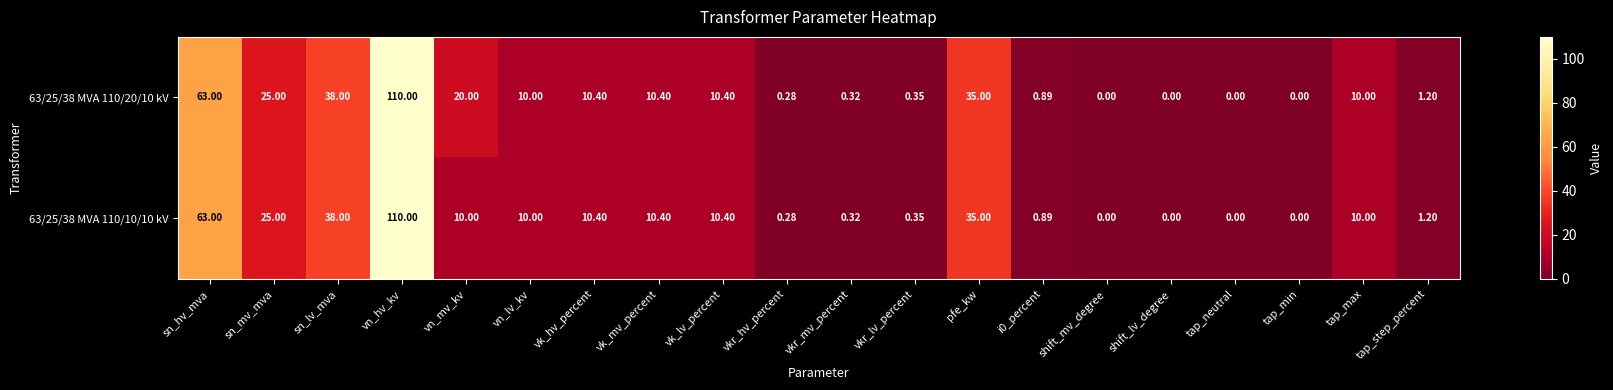

Is the value of 63/25/38 MVA 110/20/10 kV at tap_neutral greater than the value of 63/25/38 MVA 110/10/10 kV at vkr_lv_percent?

No